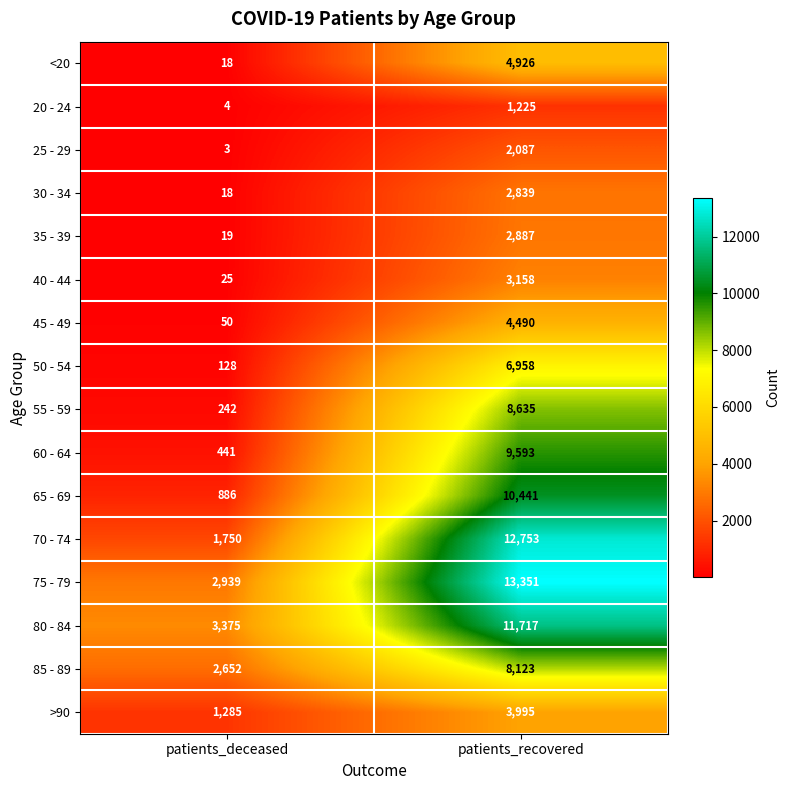

Rank the series by their maximum value, from highest to lowest.

75 - 79, 70 - 74, 80 - 84, 65 - 69, 60 - 64, 55 - 59, 85 - 89, 50 - 54, <20, 45 - 49, >90, 40 - 44, 35 - 39, 30 - 34, 25 - 29, 20 - 24